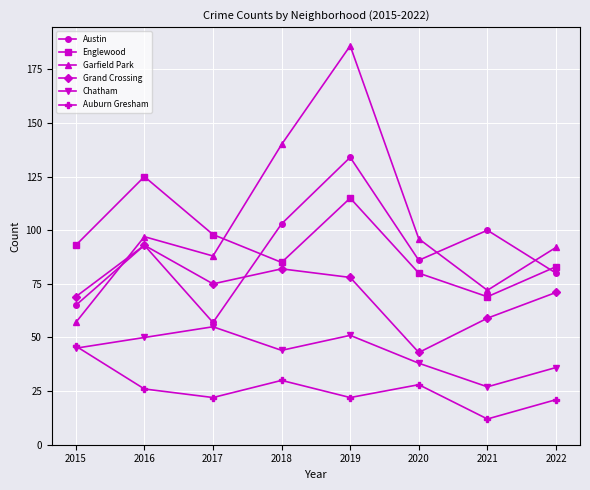

How many data points in Grand Crossing are less than 75?

4